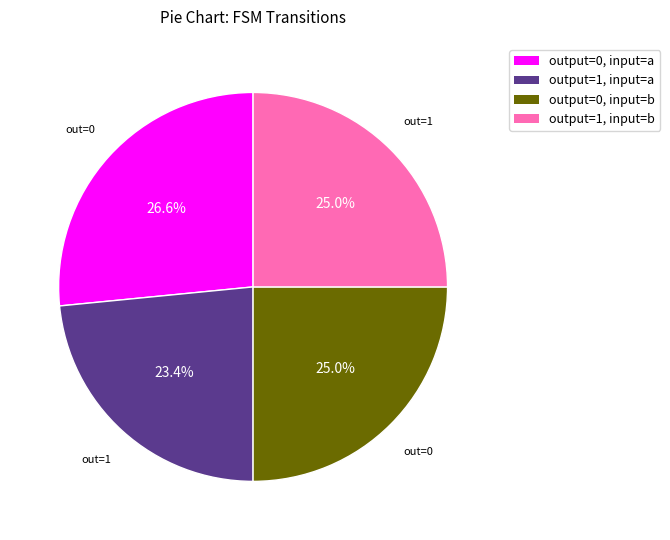

What percentage is the output=1, input=b slice, to the nearest percent?

25%